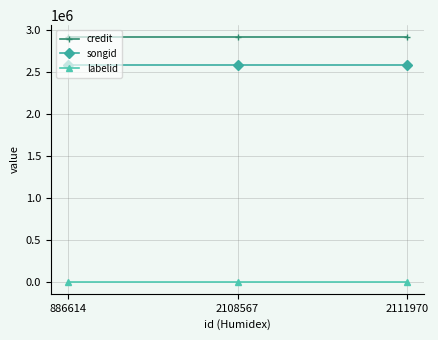

What is the minimum value for labelid?

-1